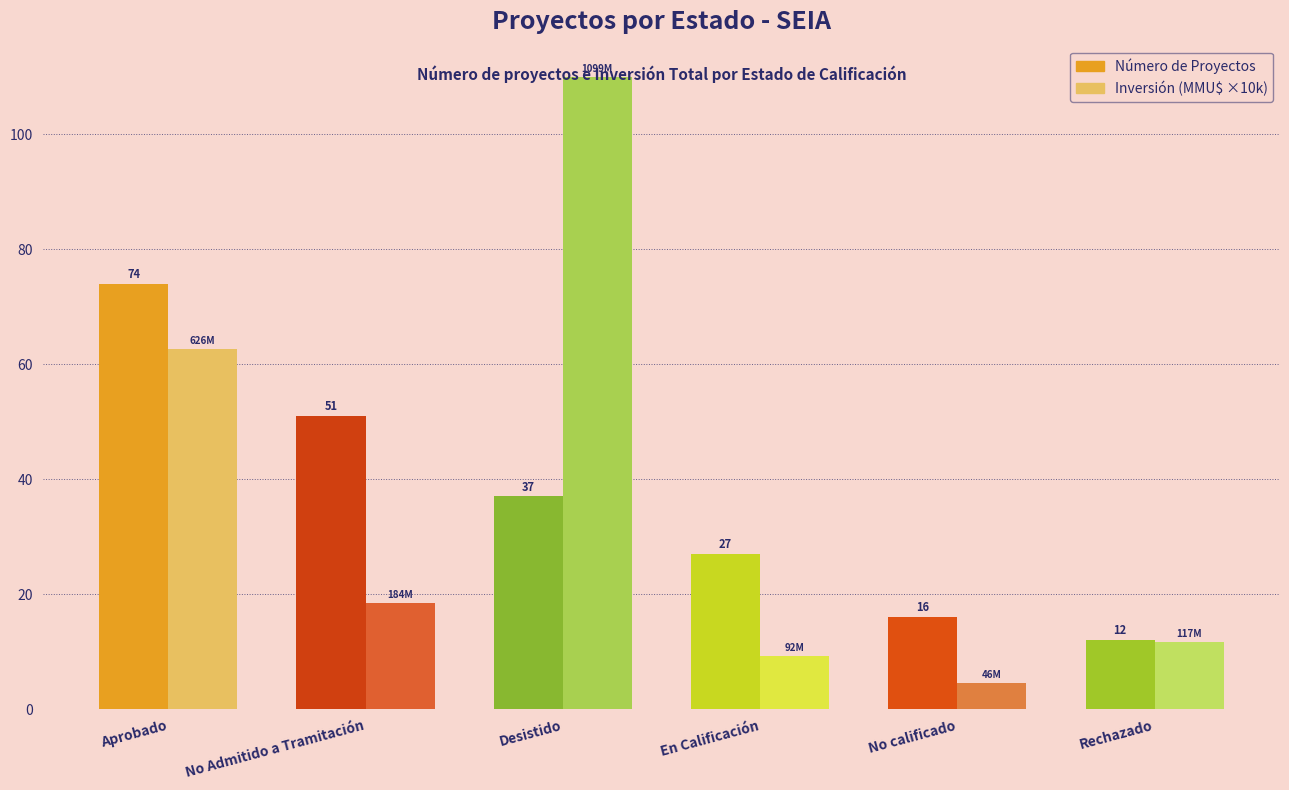

What is the difference between the highest and lowest values at Rechazado?

0.3